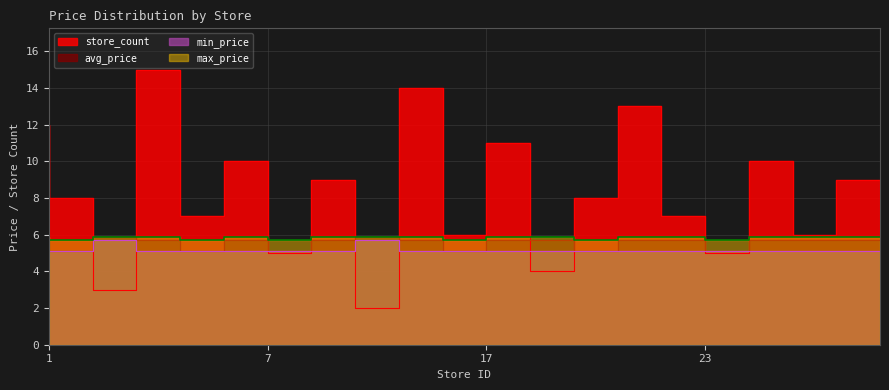

Reading left to right, extract all data points from this chart.

avg_price: 5.7	5.1	5.9	5.7	5.1	5.7	5.1	5.7	5.9	5.7	5.1	5.7	5.7	5.1	5.7	5.7	5.1	5.7	5.7	5.7
store_count: 12.0	8.0	3.0	15.0	7.0	10.0	5.0	9.0	2.0	14.0	6.0	11.0	4.0	8.0	13.0	7.0	5.0	10.0	6.0	9.0
min_price: 5.1	5.1	5.7	5.1	5.1	5.1	5.1	5.1	5.7	5.1	5.1	5.1	5.1	5.1	5.1	5.1	5.1	5.1	5.1	5.1
max_price: 5.9	5.7	5.9	5.9	5.7	5.9	5.7	5.9	5.9	5.9	5.7	5.9	5.9	5.7	5.9	5.9	5.7	5.9	5.9	5.9